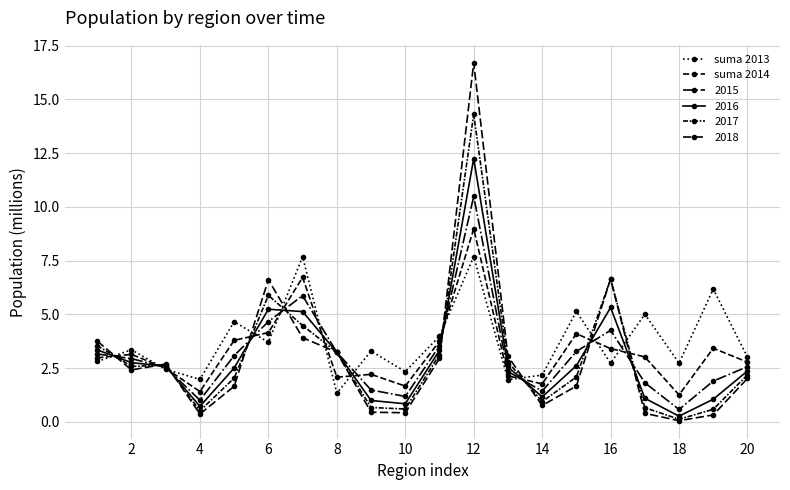

What is the average value of the suma 2014 series?

3.3